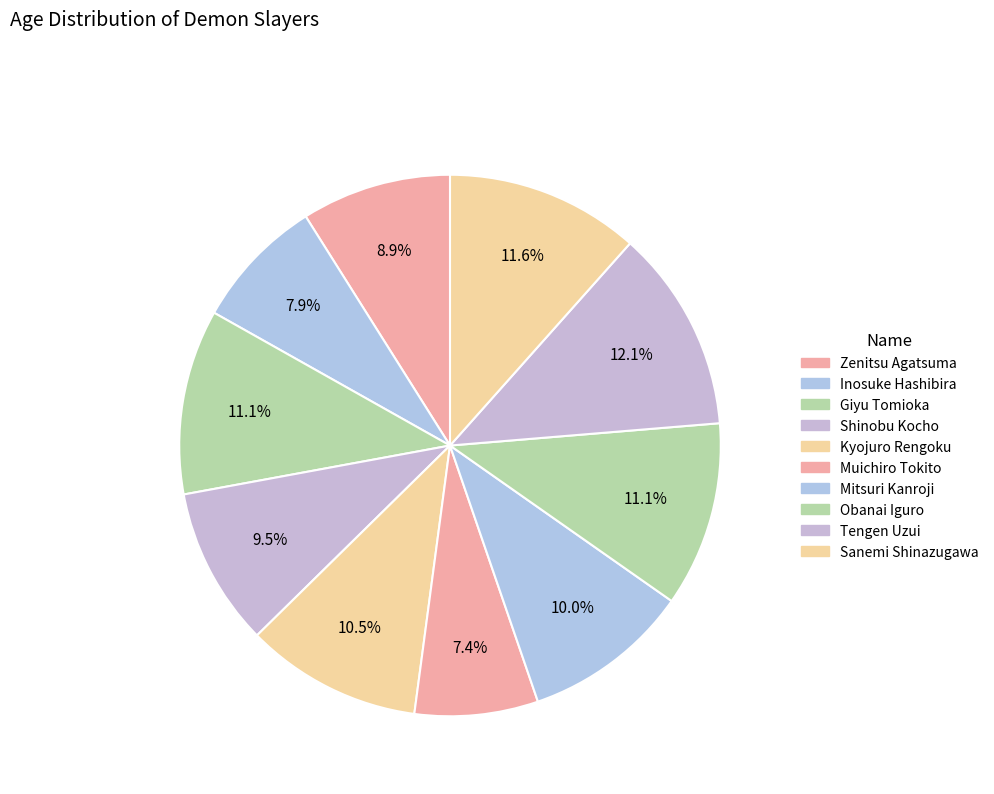

What portion of the pie excludes Zenitsu Agatsuma?

91.1%